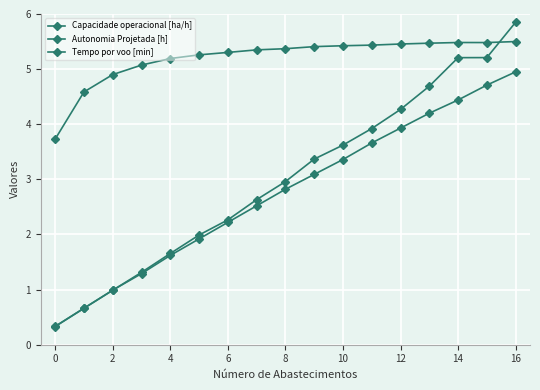

At how many categories does at least one series exceed 5?

14